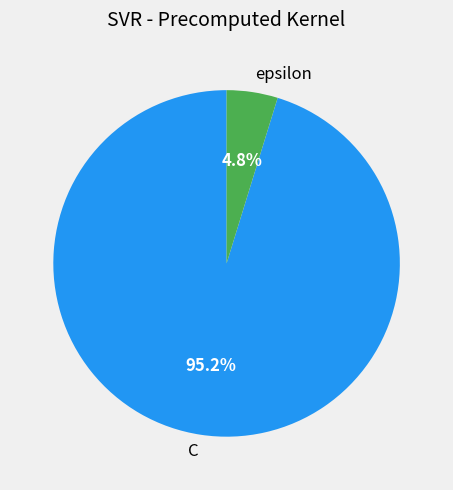

What portion of the pie excludes epsilon?

95.2%